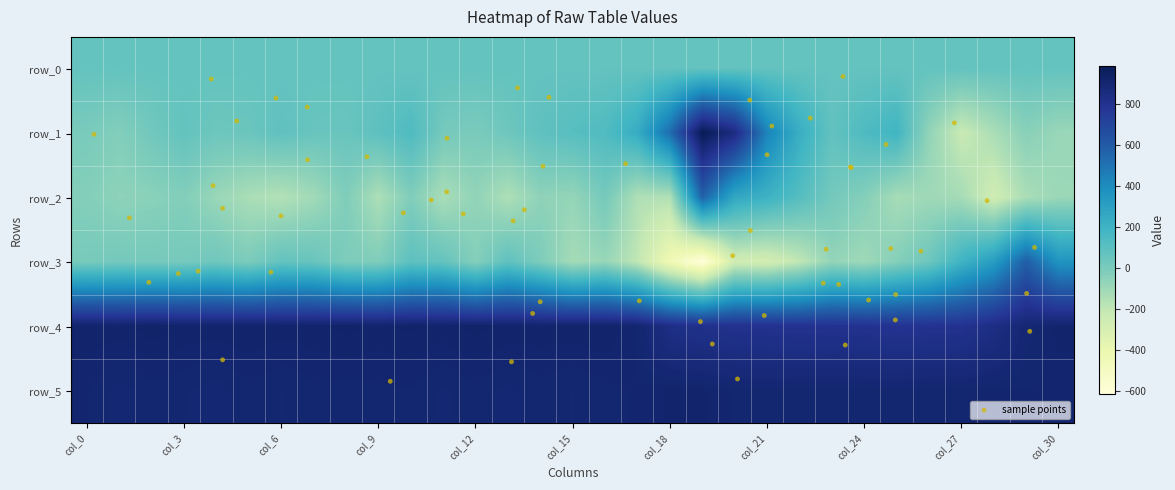

What is the greatest value displayed?

987.0